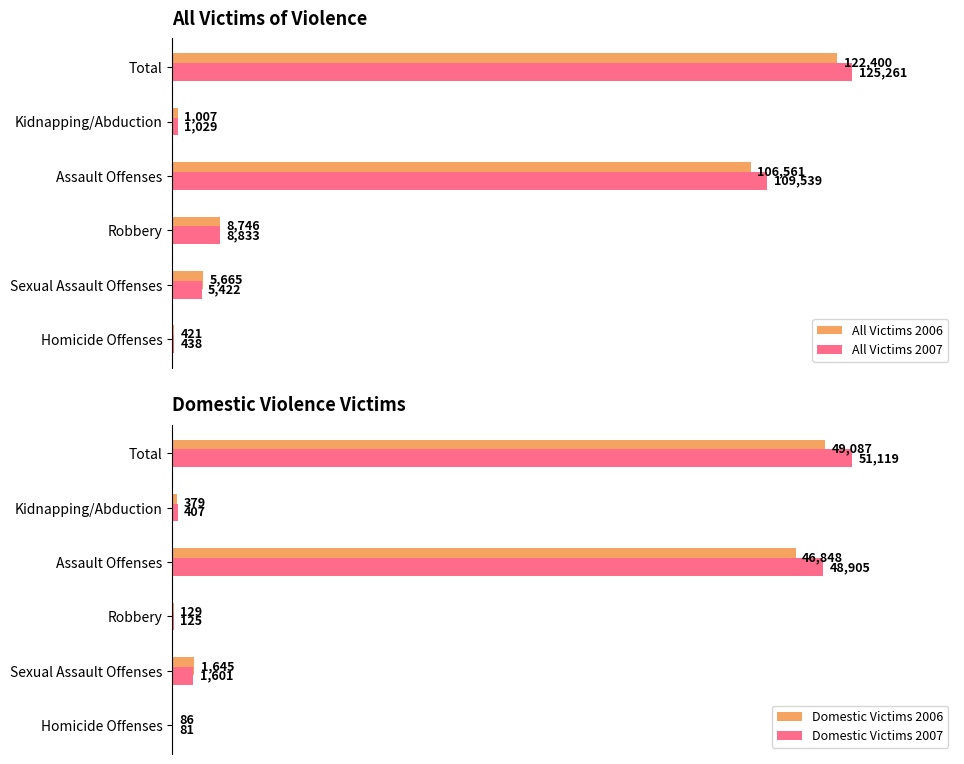

At which label does All Victims 2006 reach its peak?

Total